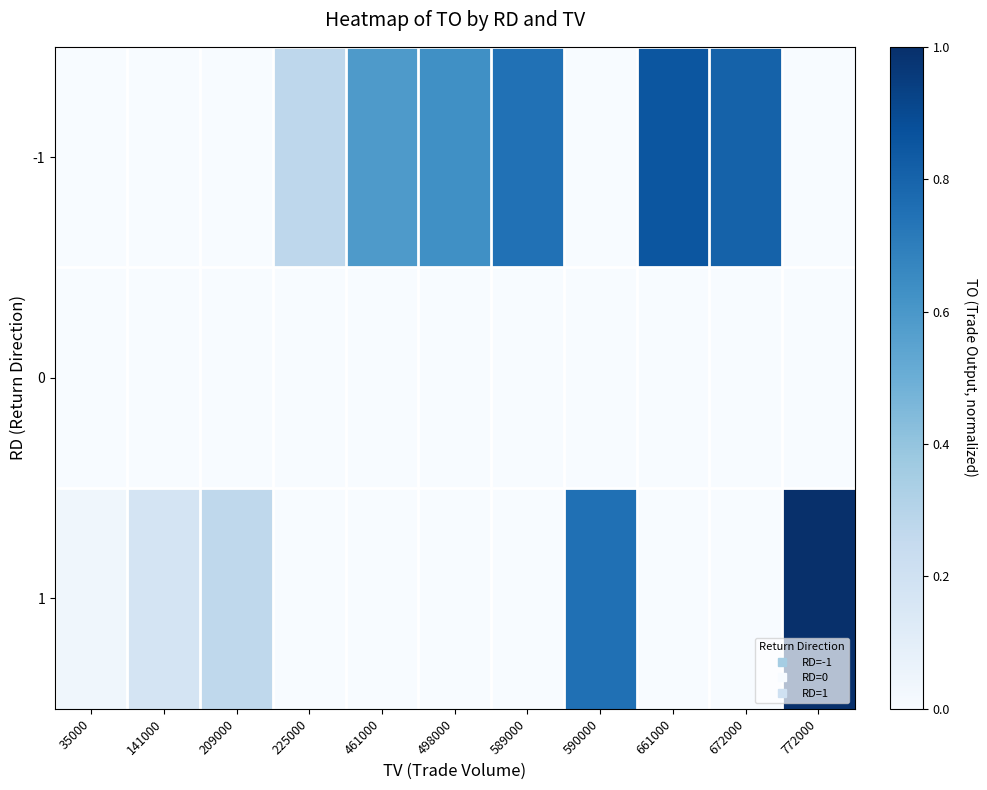

How many distinct data groups are displayed?

3